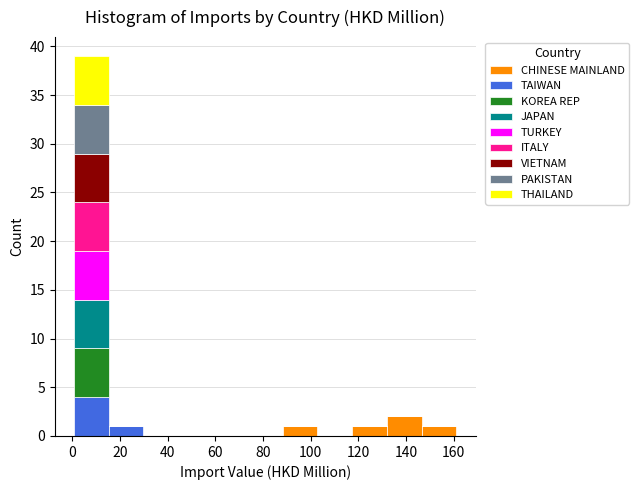

Which range on the x-axis has the tallest stacked bar (by total height)?

0 to 16